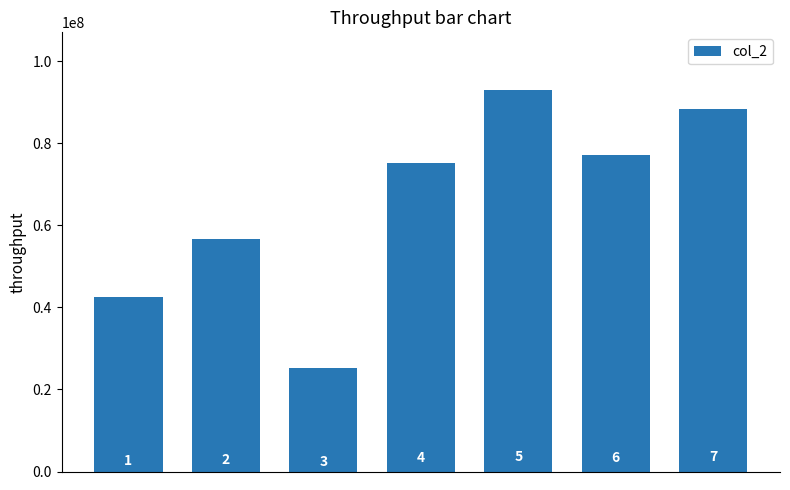

How many bars are there in total?

7